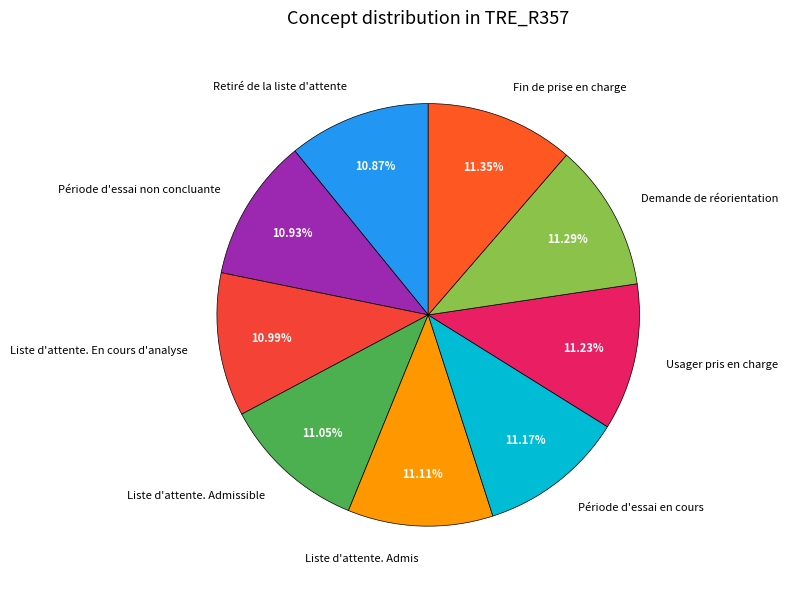

Count the number of slices in the pie.

9